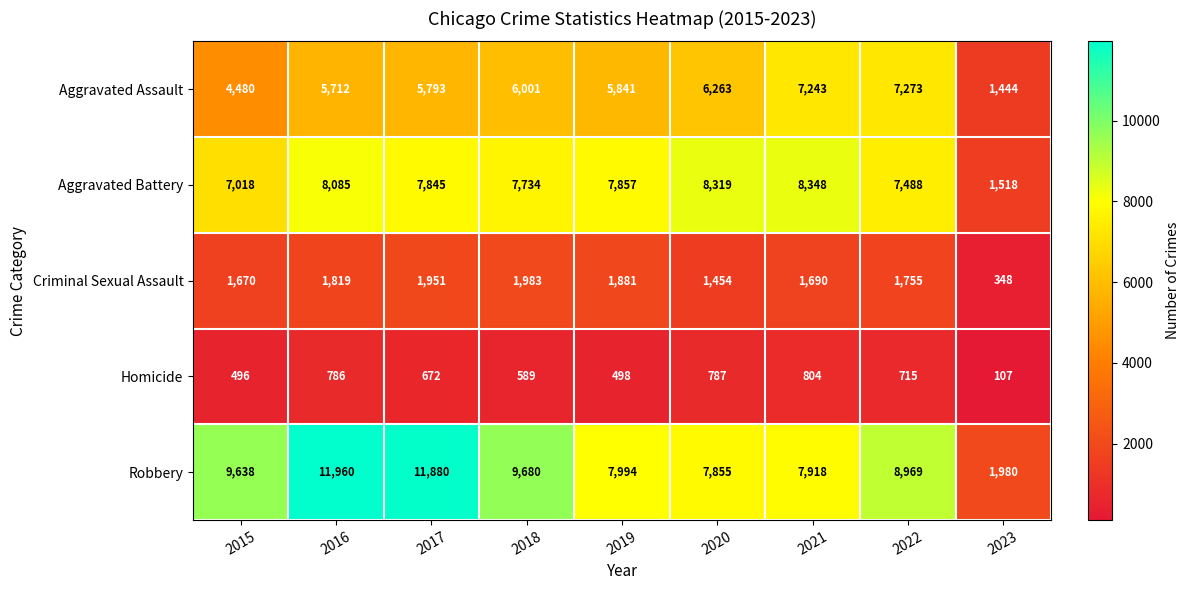

At 2015, list the series in order from largest to smallest.

Robbery, Aggravated Battery, Aggravated Assault, Criminal Sexual Assault, Homicide